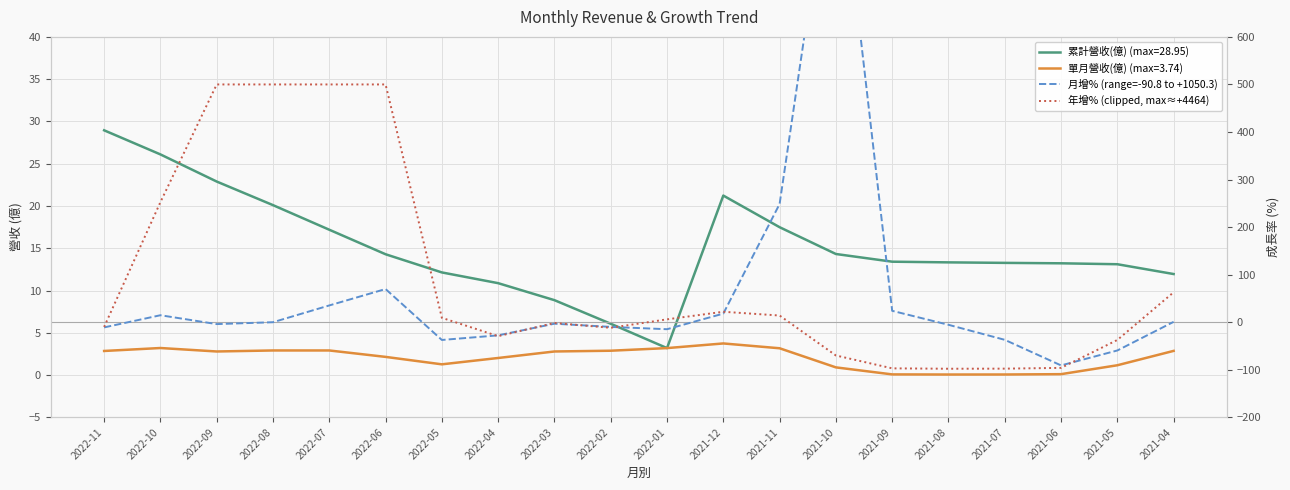

The value of 年增% (clipped, max≈+4464) at 2022-01 is 6.1. True or false?

True